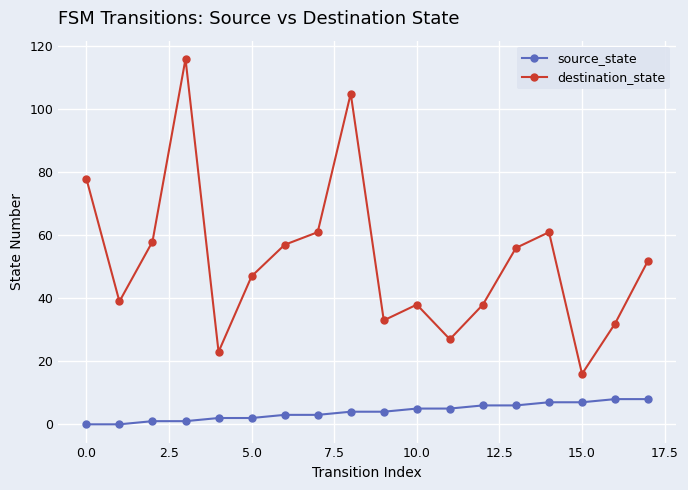

List the series in order of their overall mean, lowest first.

source_state, destination_state